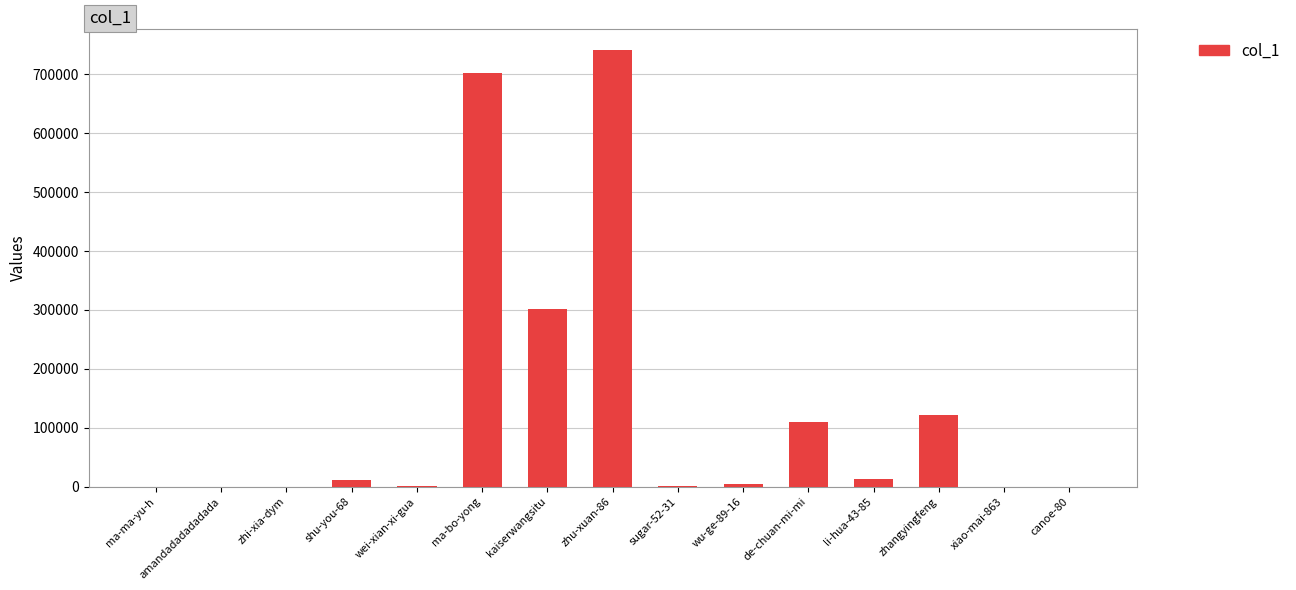

Is it true that the value at zhu-xuan-86 is 217097?

False